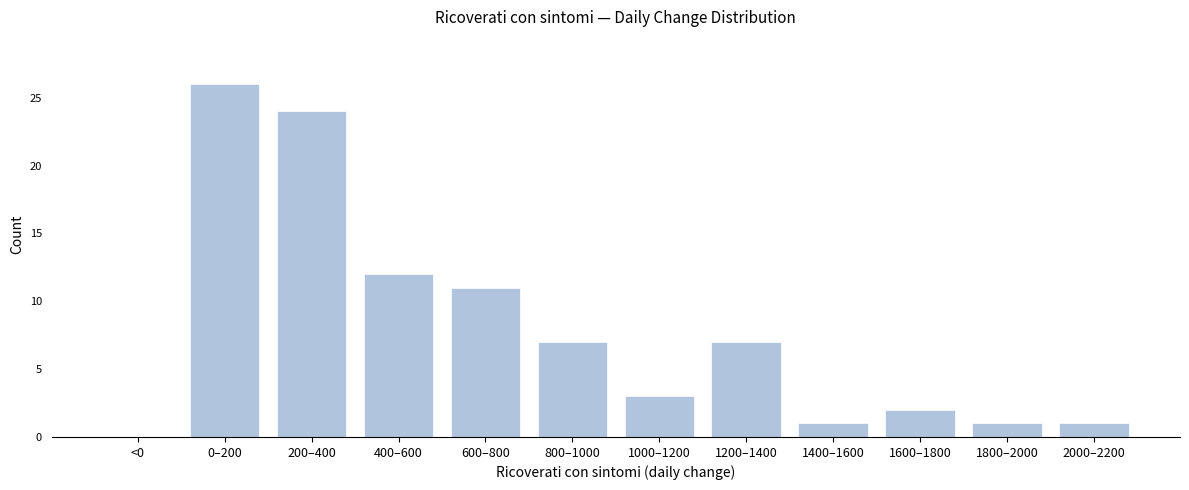

Reading left to right, what are all the values shown in this chart?

<0=0	0–200=26	200–400=24	400–600=12	600–800=11	800–1000=7	1000–1200=3	1200–1400=7	1400–1600=1	1600–1800=2	1800–2000=1	2000–2200=1